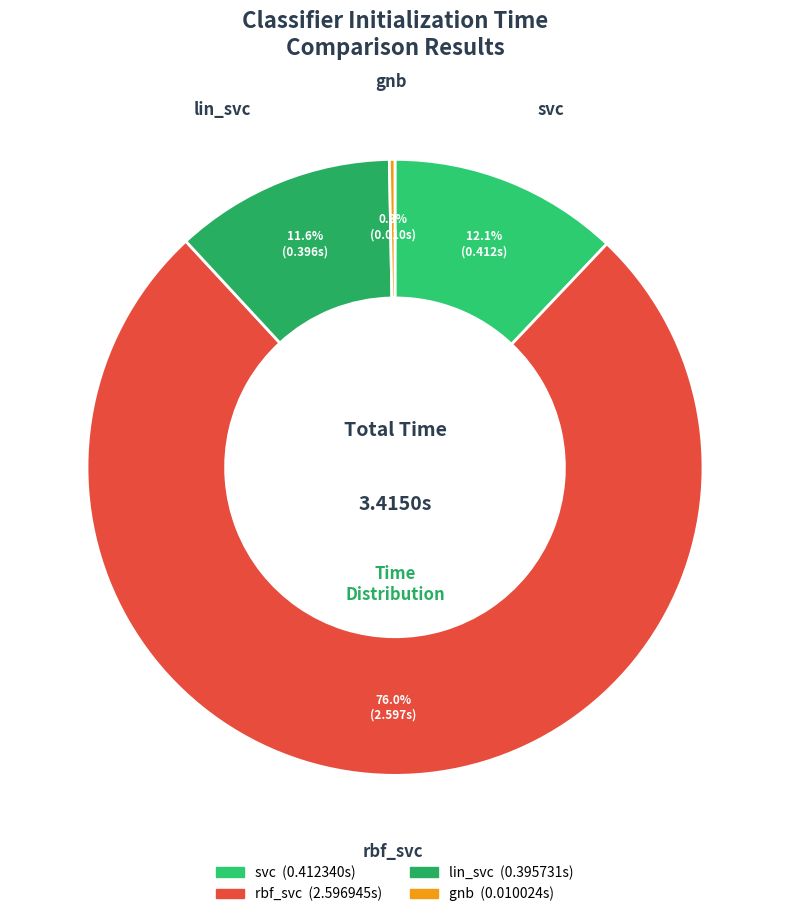

The rbf_svc slice represents 76% of the pie. True or false?

True